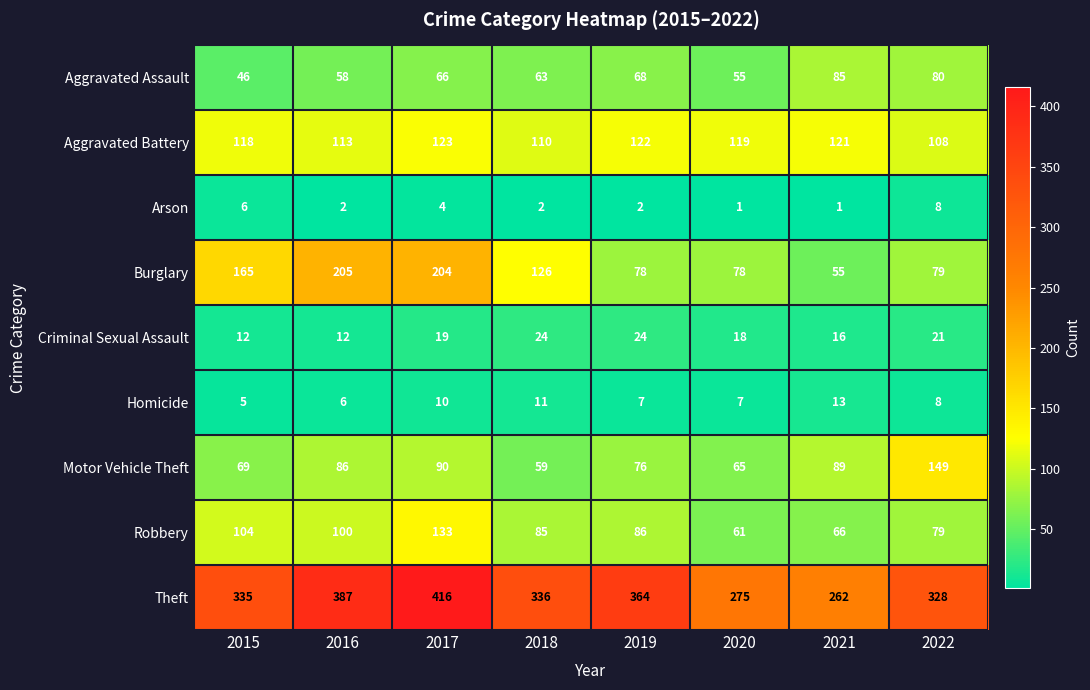

What value does the Homicide series have at 2015?

5